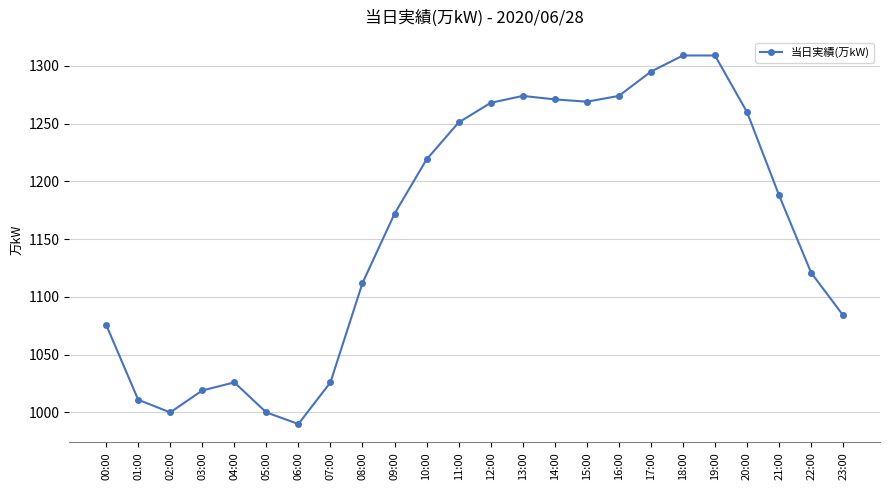

Which has a higher value, 08:00 or 19:00?

19:00